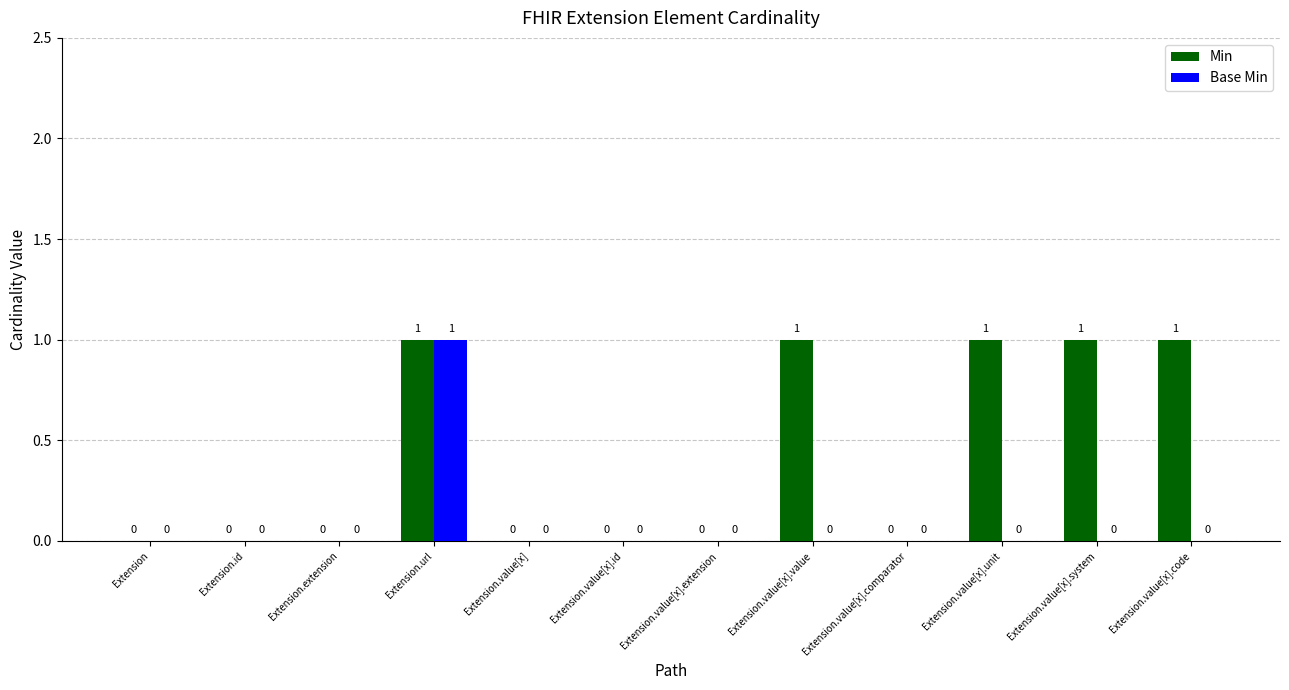

The Min series shows 0 at Extension.value[x]. True or false?

True